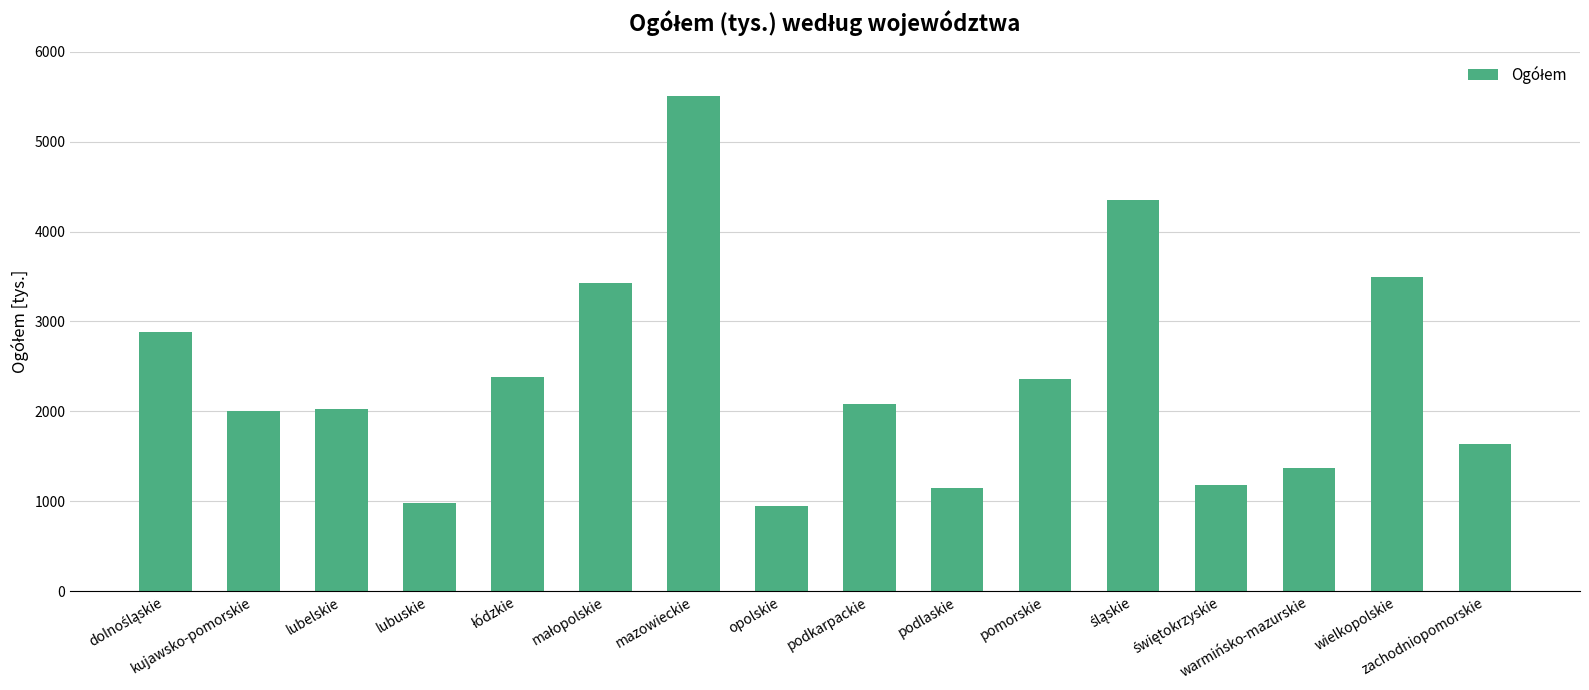

What is the difference between the maximum and minimum values?

4568.2